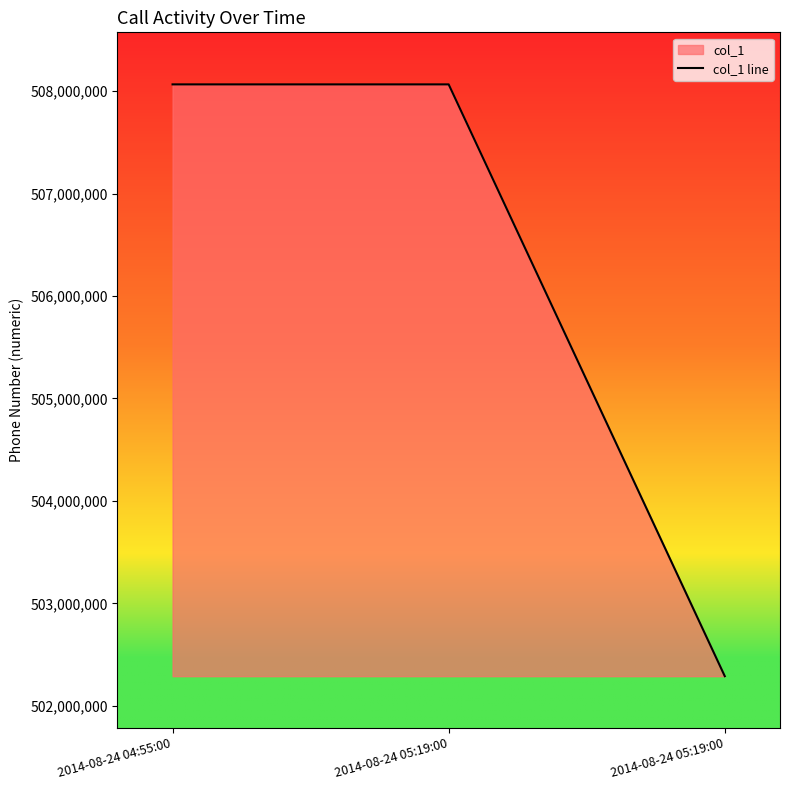

What is the label of the 1st point from the right?

2014-08-24 05:19:00